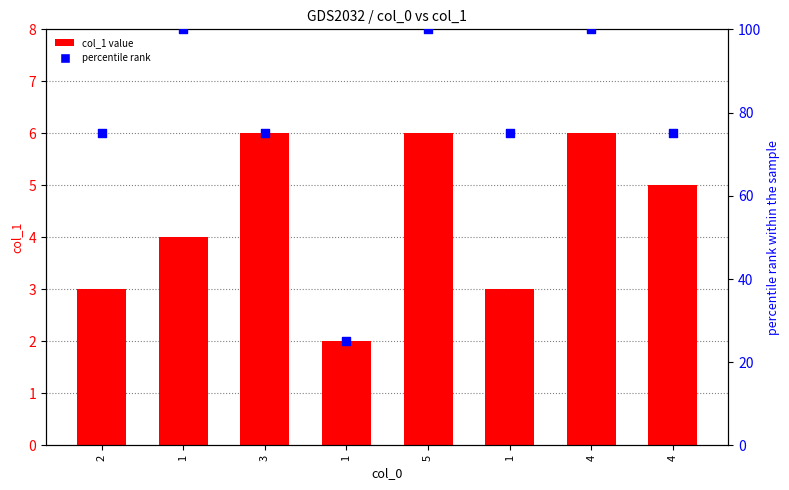

Is the value of percentile rank at 4 greater than the value of col_1 value at 3?

Yes